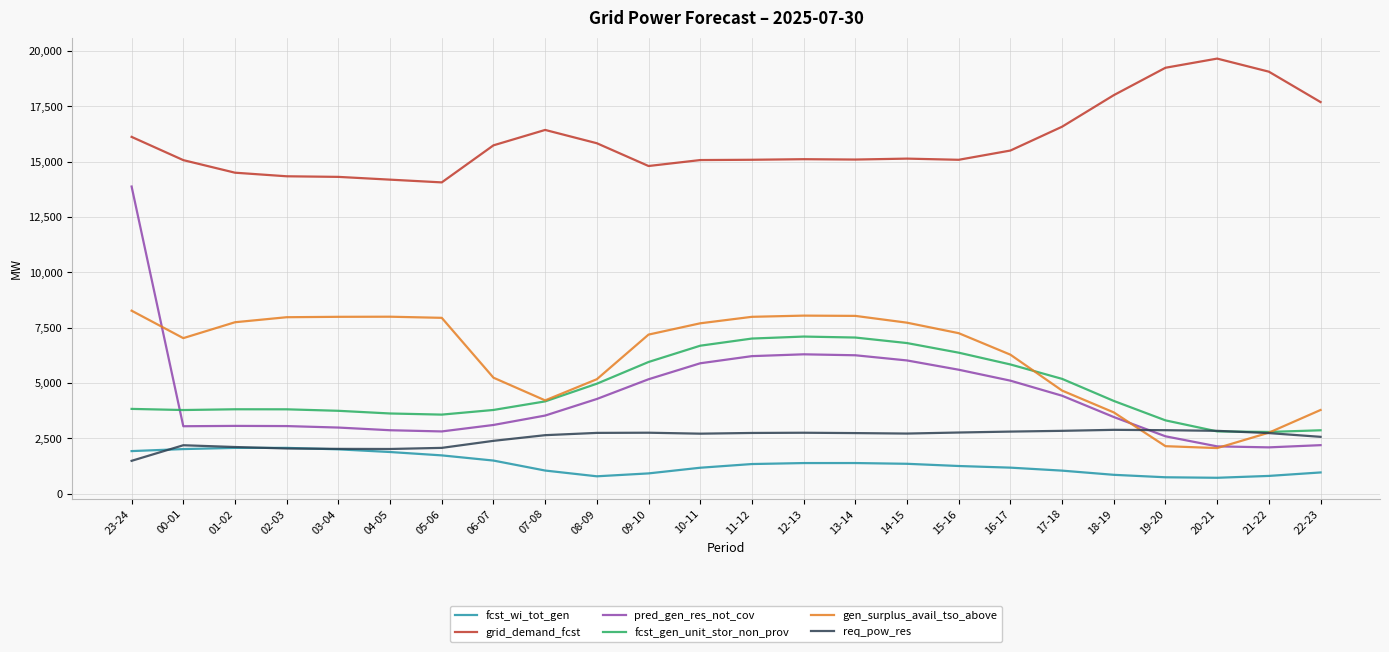

The fcst_gen_unit_stor_non_prov series shows 7015 at 11-12. True or false?

True